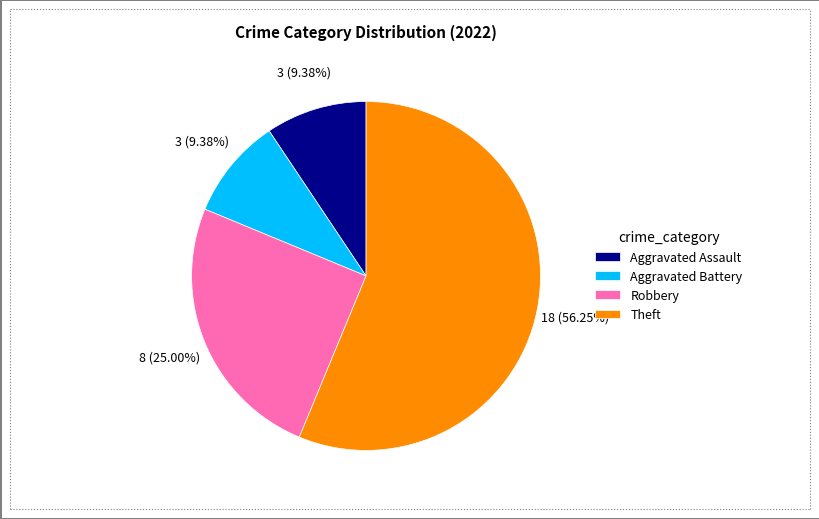

What is the largest slice in the pie chart?

Theft